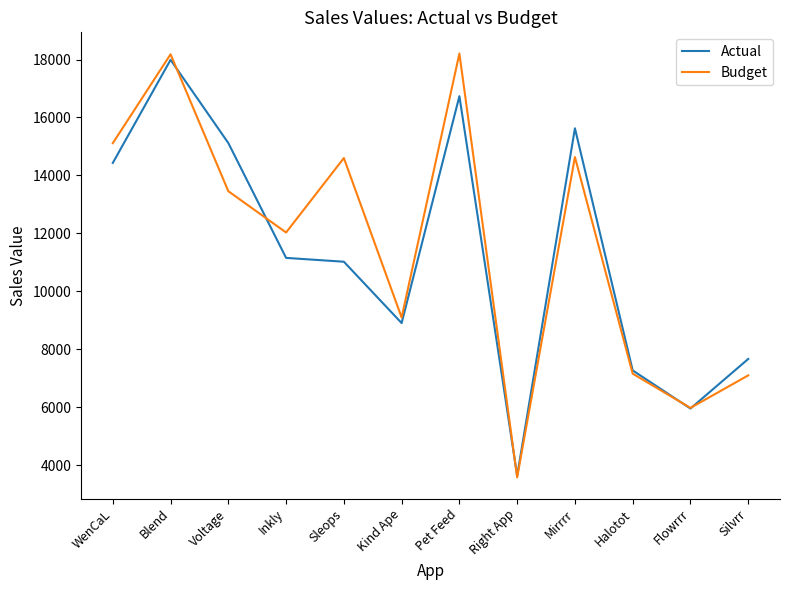

What is the average value of the Actual series?

11292